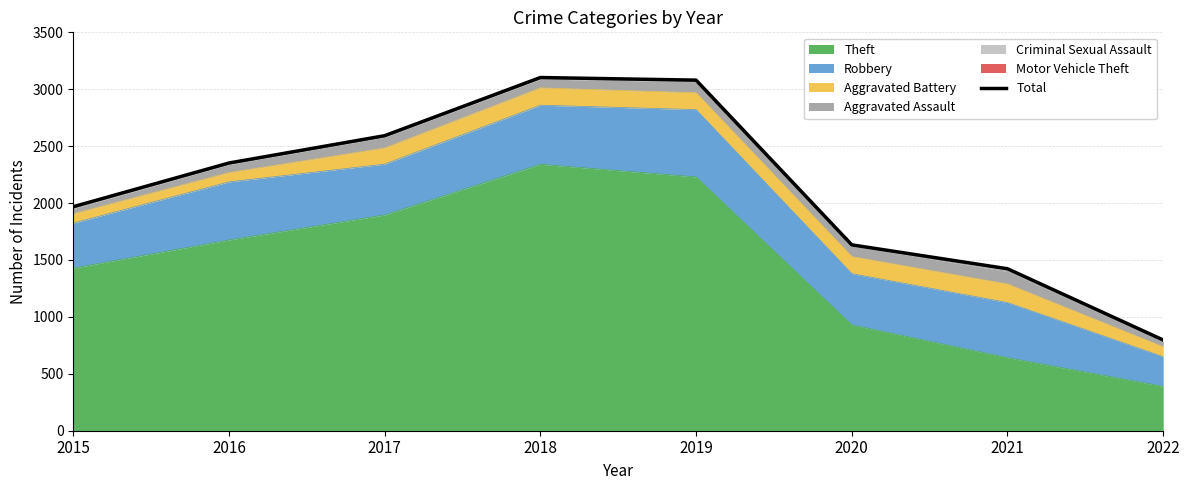

How many points are higher than both their immediate neighbors (excluding endpoints)?

1